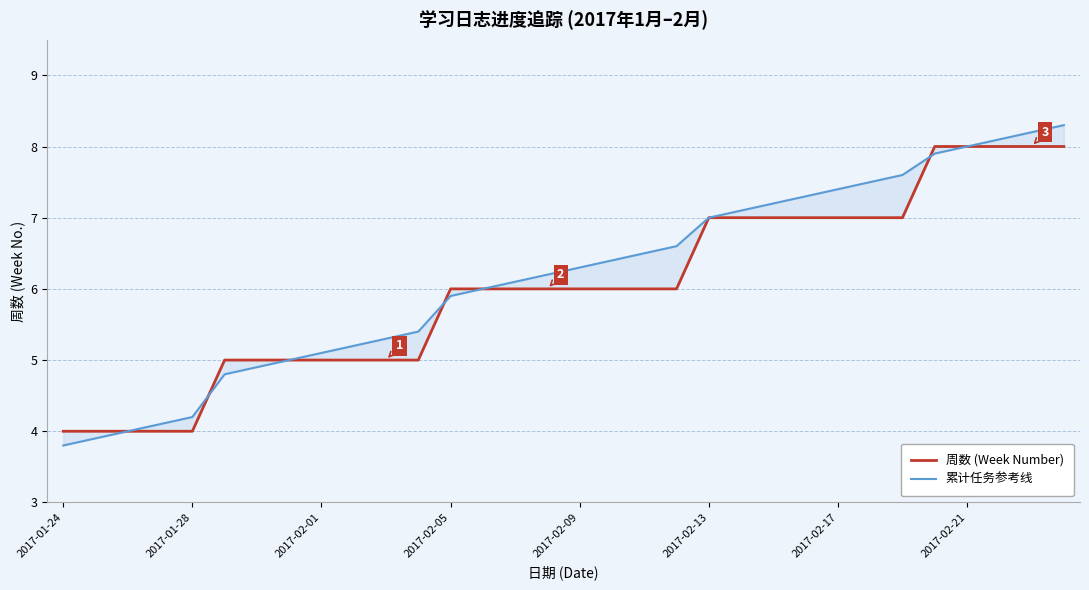

The 累计任务参考线 series shows 7.9 at 27. True or false?

True